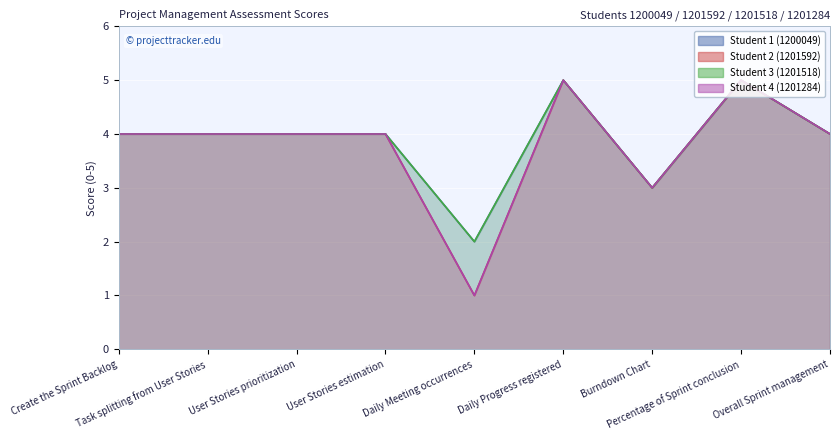

At which label is Student 1 (1200049) closest to 3?

Burndown Chart